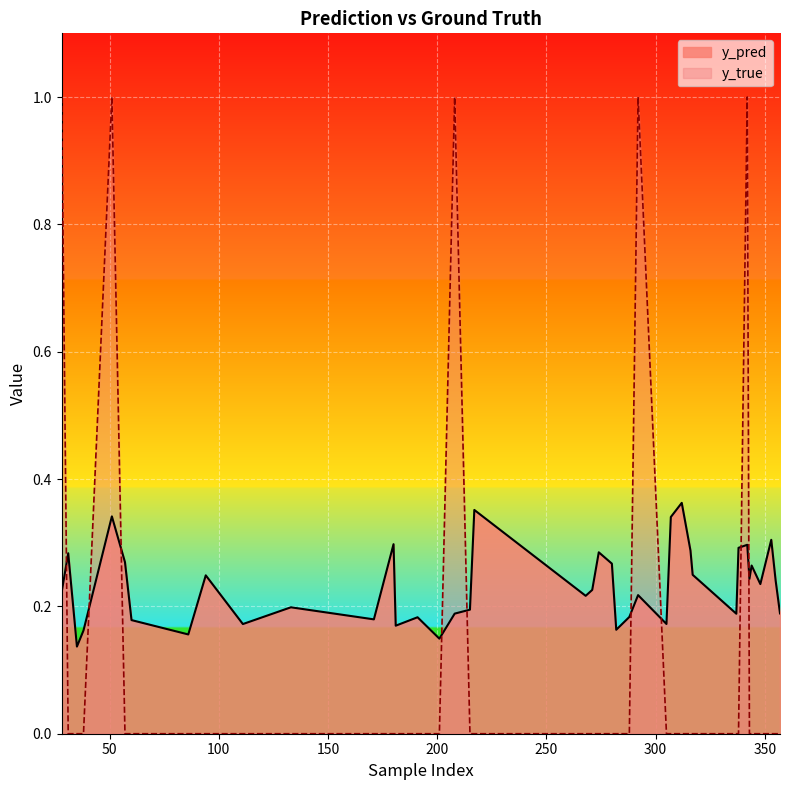

How many interior local peaks does the y_true series have?

4